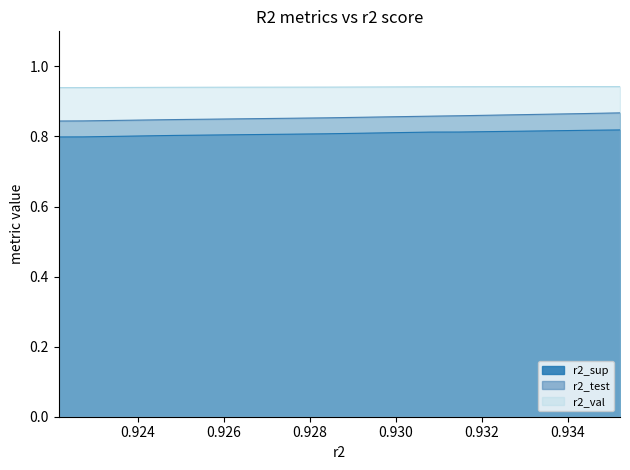

What is the value of the r2_sup point at the 9th from the left?

0.8